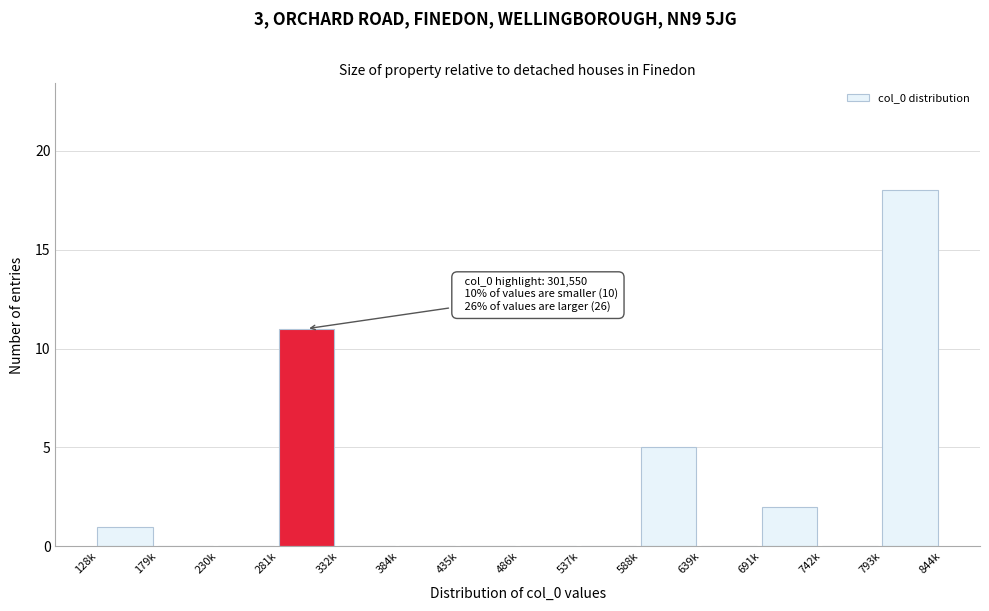

Reading left to right, transcribe all the data shown in this chart.

128k=1	179k=0	230k=0	281k=11	332k=0	384k=0	435k=0	486k=0	537k=0	588k=5	639k=0	691k=2	742k=0	793k=18